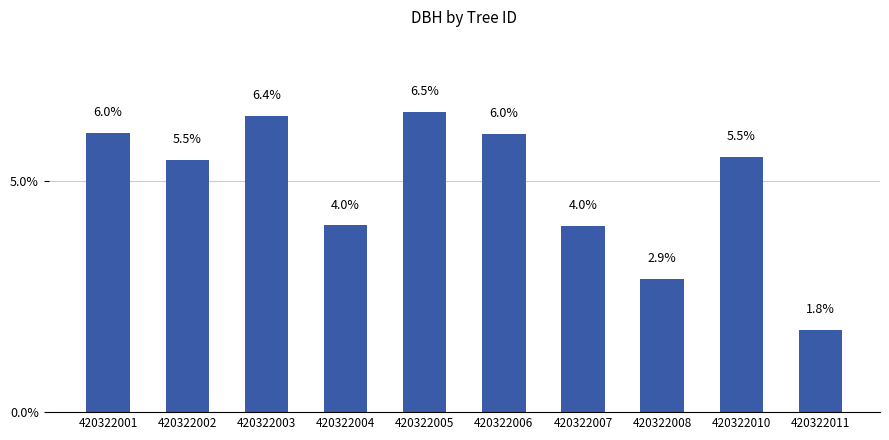

How many data points are less than 5?

4